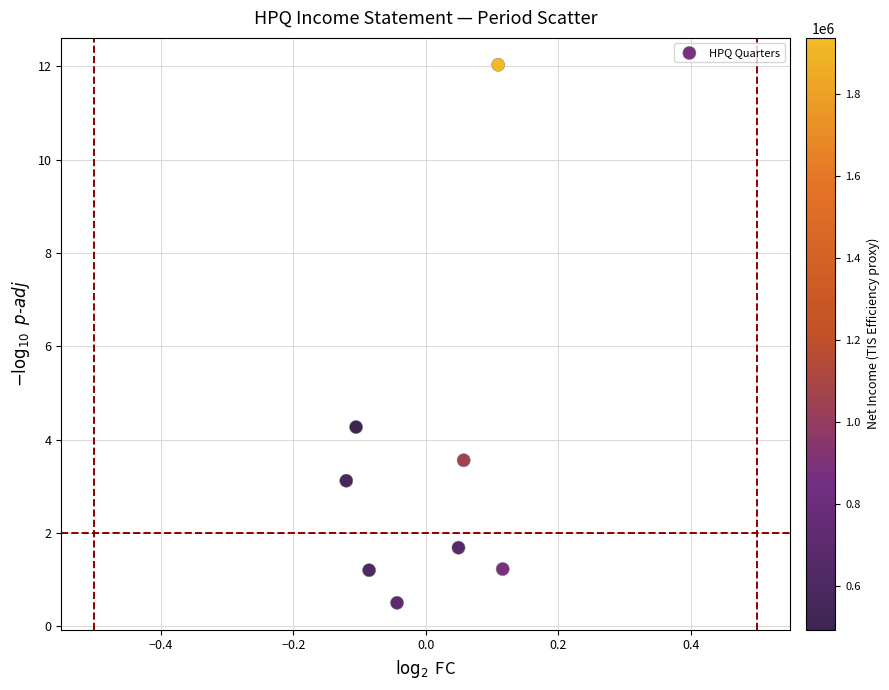

What Y value in the scatter plot is closest to 6?

4.3